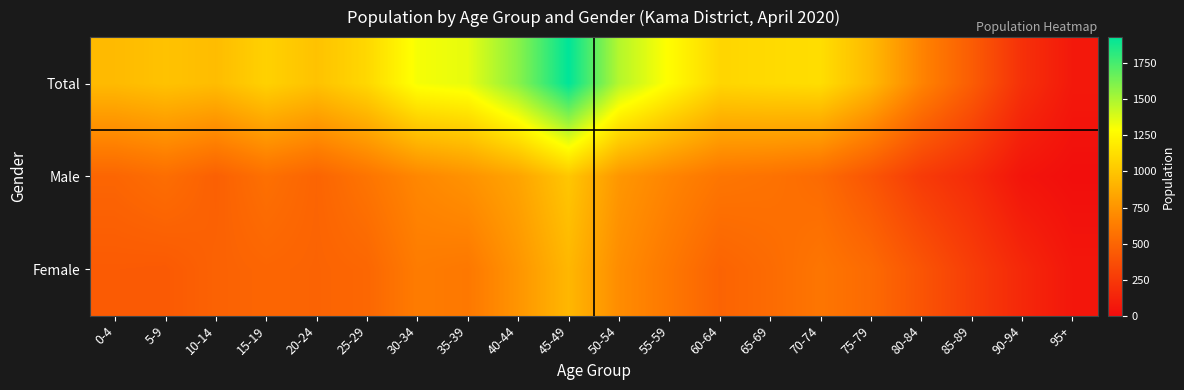

What is the greatest value displayed?

1932